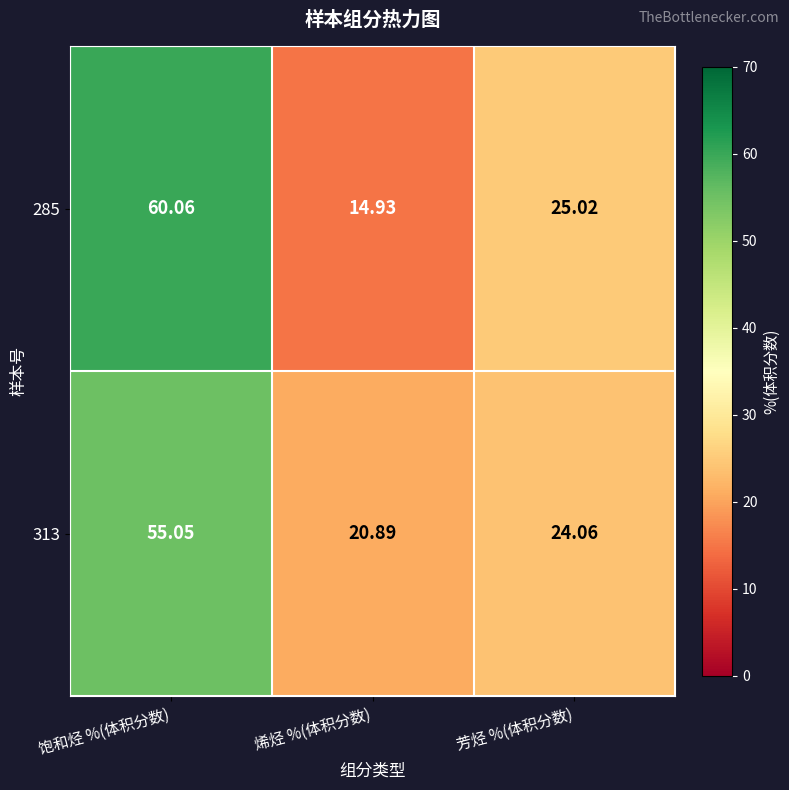

At which label is 285 closest to 37?

芳烃 %(体积分数)